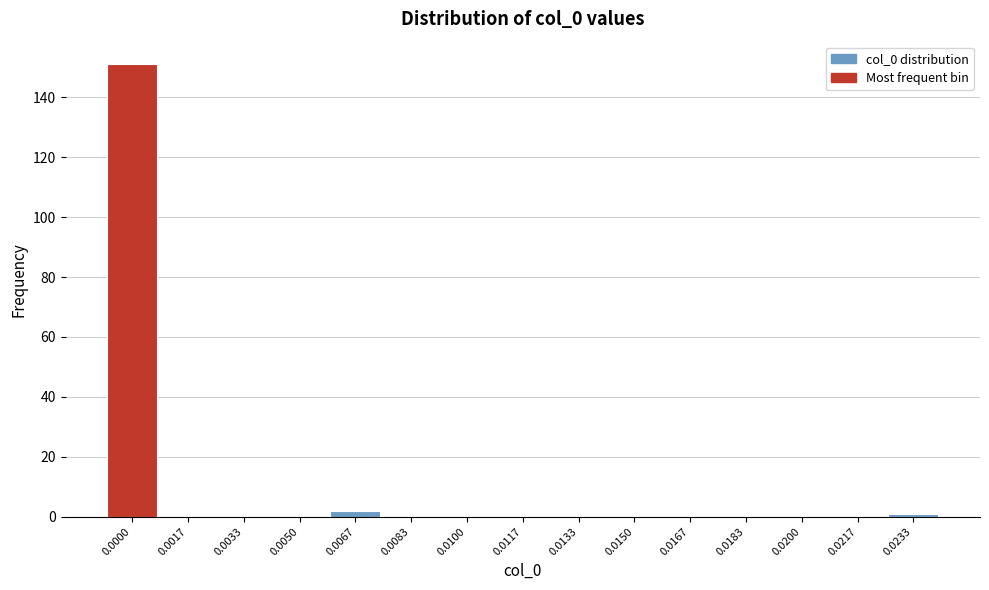

Reading left to right, transcribe all the data shown in this chart.

0.0000=151	0.0017=0	0.0033=0	0.0050=0	0.0067=2	0.0083=0	0.0100=0	0.0117=0	0.0133=0	0.0150=0	0.0167=0	0.0183=0	0.0200=0	0.0217=0	0.0233=1